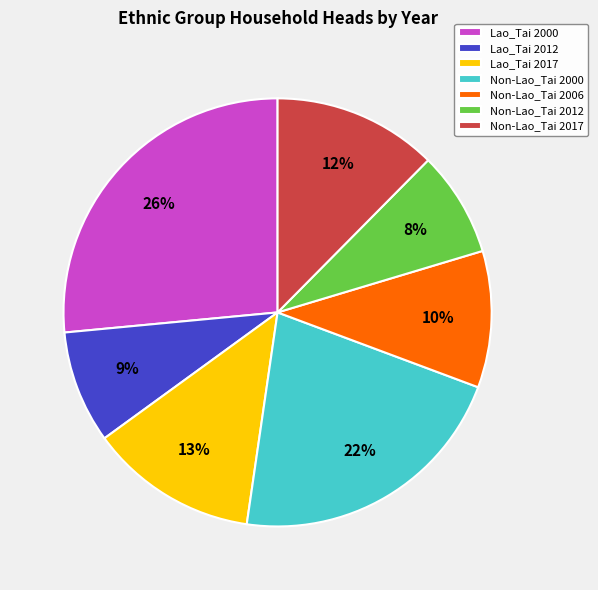

Do Lao_Tai 2000 and Lao_Tai 2017 together represent more than half of the pie?

No